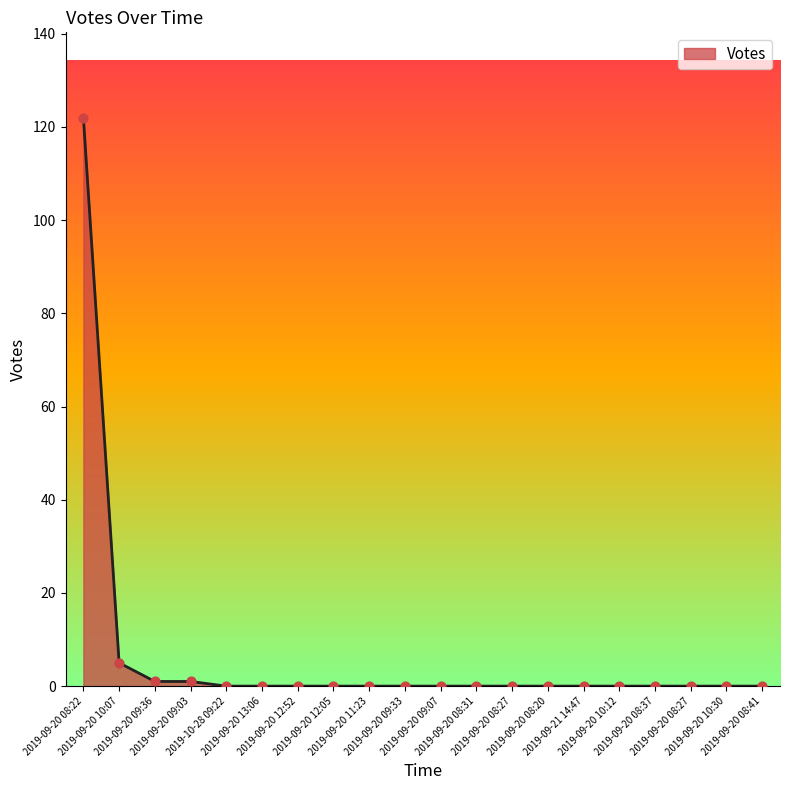

Between 2019-09-20 09:03 and 2019-09-20 08:27, which is larger?

2019-09-20 09:03